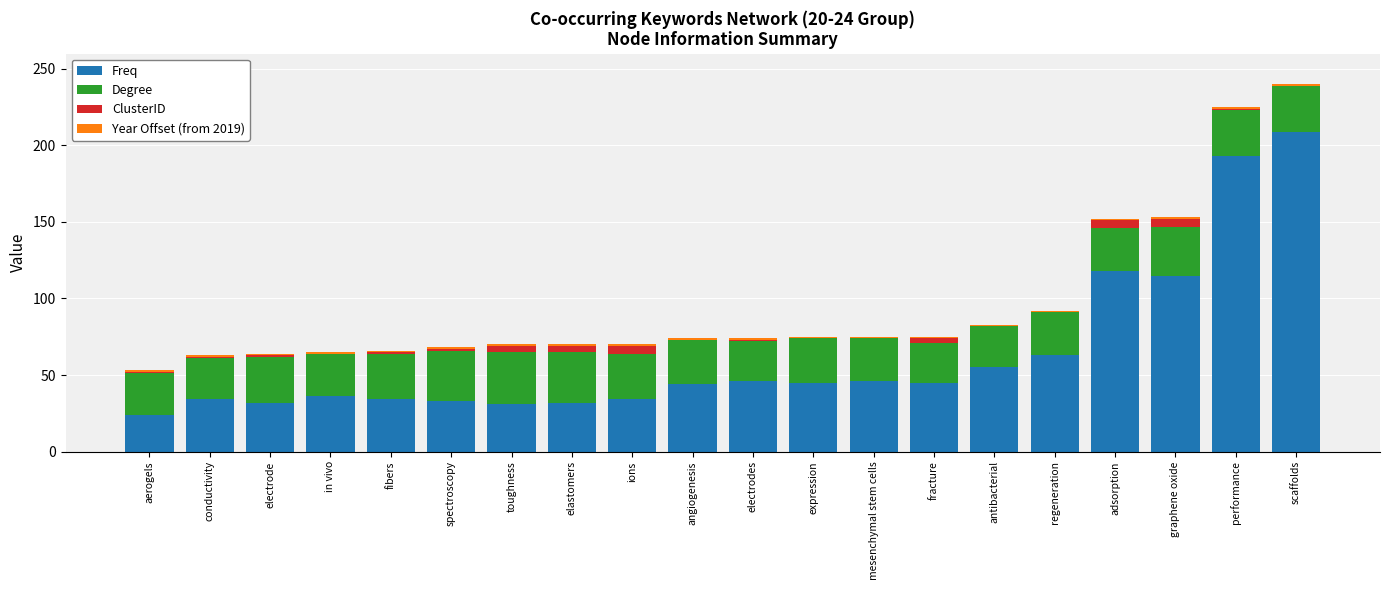

Which category has the highest value in the Freq series?

scaffolds